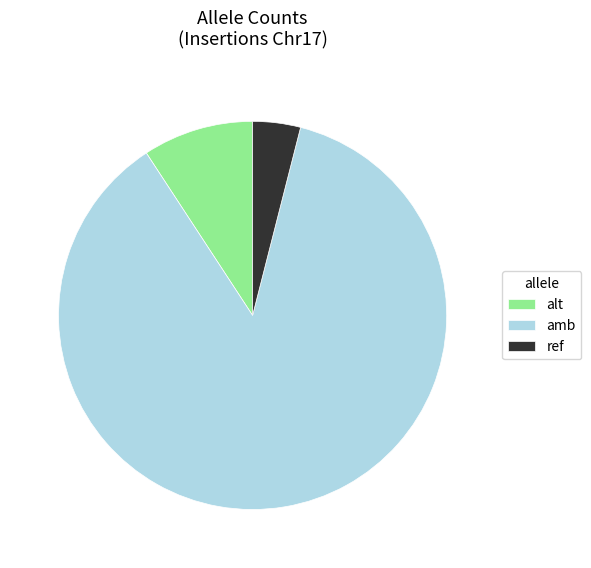

Is the sum of alt and ref greater than half?

No